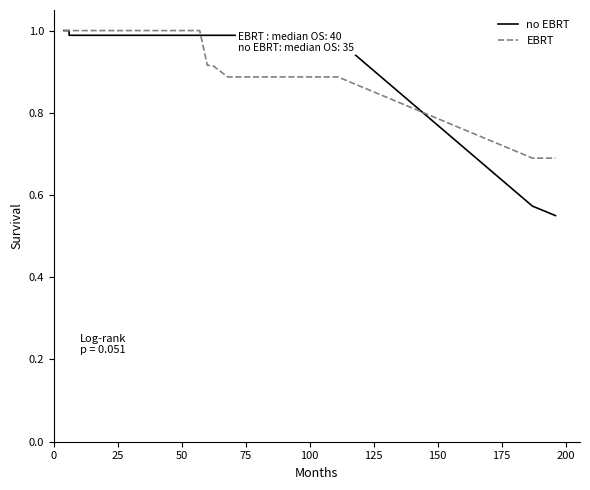

Reading right to left, what are all the values shown in this chart?

no EBRT: 0.6	0.6	1.0	1.0	1.0	1.0	1.0	1.0	1.0	1.0	1.0	1.0	1.0	1.0	1.0	1.0	1.0	1.0	1.0	1.0	1.0	1.0	1.0	1.0	1.0	1.0	1.0	1.0	1.0	1.0	1.0	1.0	1.0	1.0	1.0	1.0	1.0	1.0	1.0	1.0
EBRT: 0.7	0.7	0.9	0.9	0.9	0.9	0.9	0.9	0.9	0.9	0.9	0.9	1.0	1.0	1.0	1.0	1.0	1.0	1.0	1.0	1.0	1.0	1.0	1.0	1.0	1.0	1.0	1.0	1.0	1.0	1.0	1.0	1.0	1.0	1.0	1.0	1.0	1.0	1.0	1.0